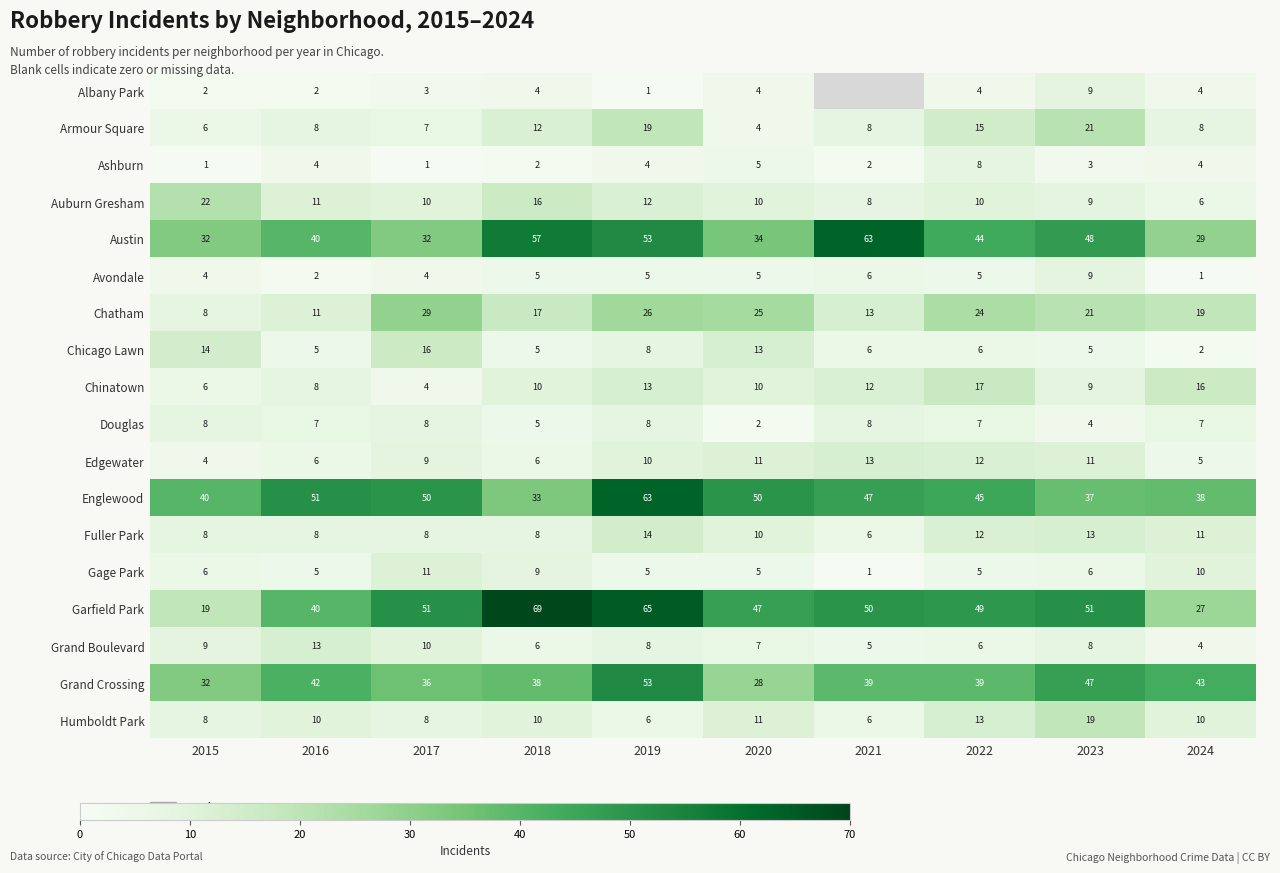

What is the spread (max minus min) of values at 2017?

50